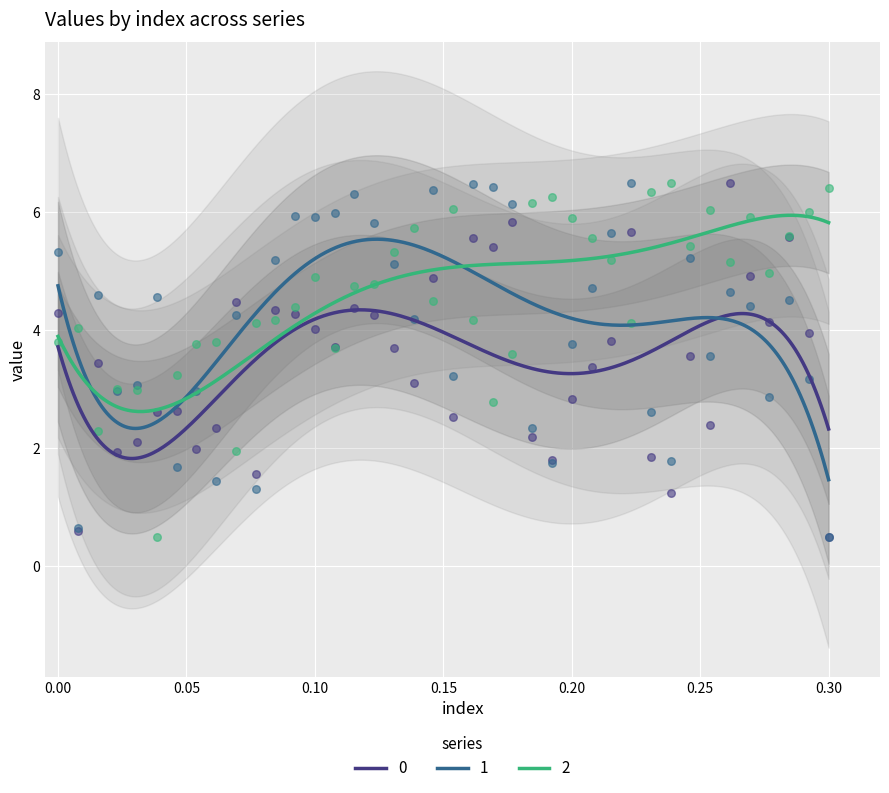

At which category is the sum across all series the highest?

34